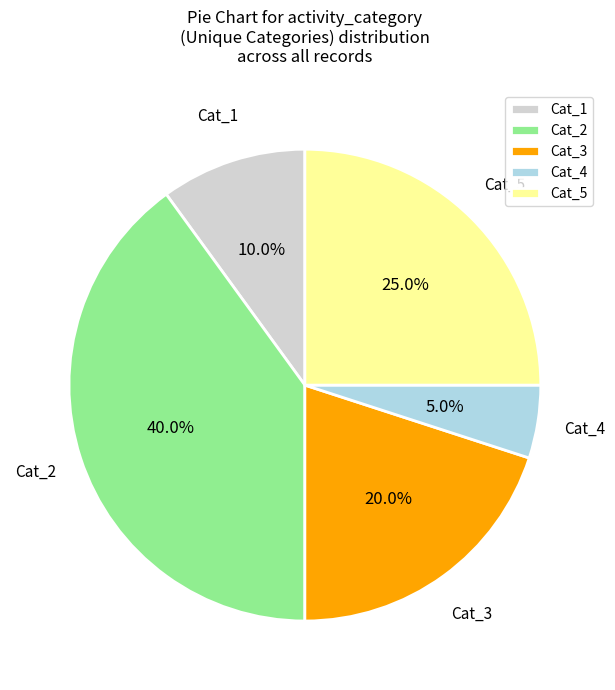

Between Cat_2 and Cat_3, which is larger?

Cat_2